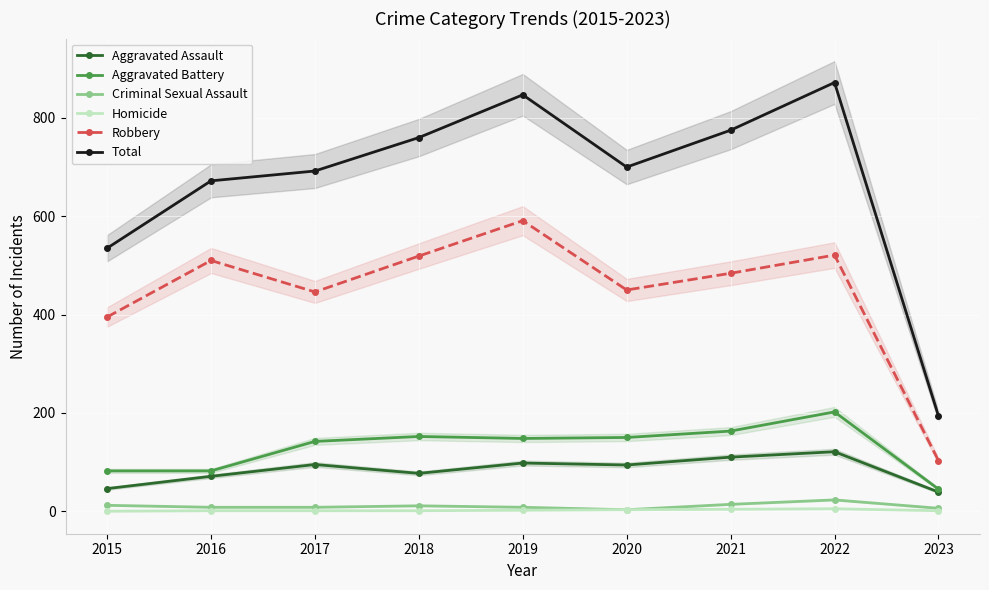

What is the difference between the maximum and minimum values in the Criminal Sexual Assault series?

20